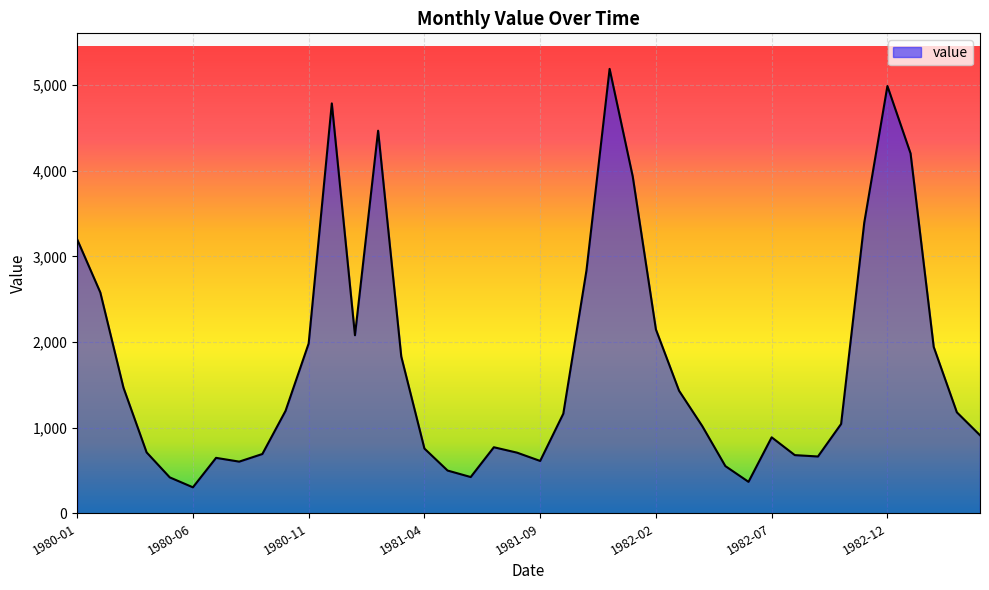

How many lines are shown in the chart?

1